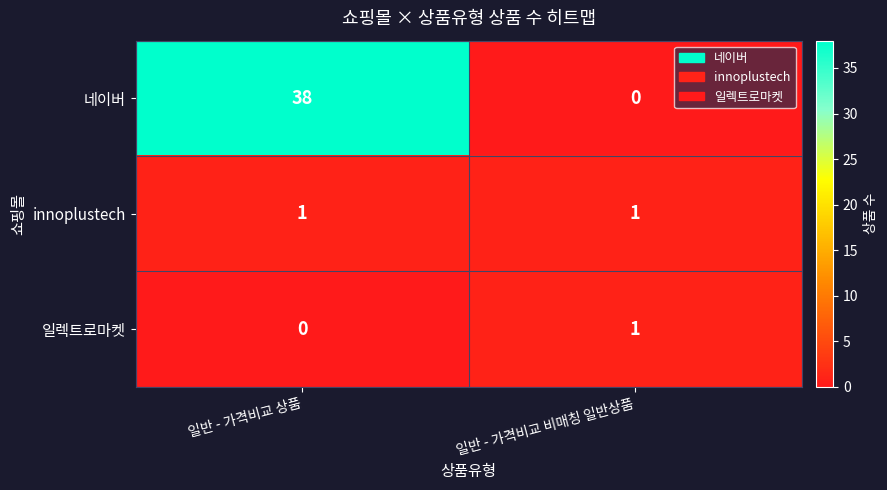

The value of innoplustech at 일반 - 가격비교 비매칭 일반상품 is 1. True or false?

True